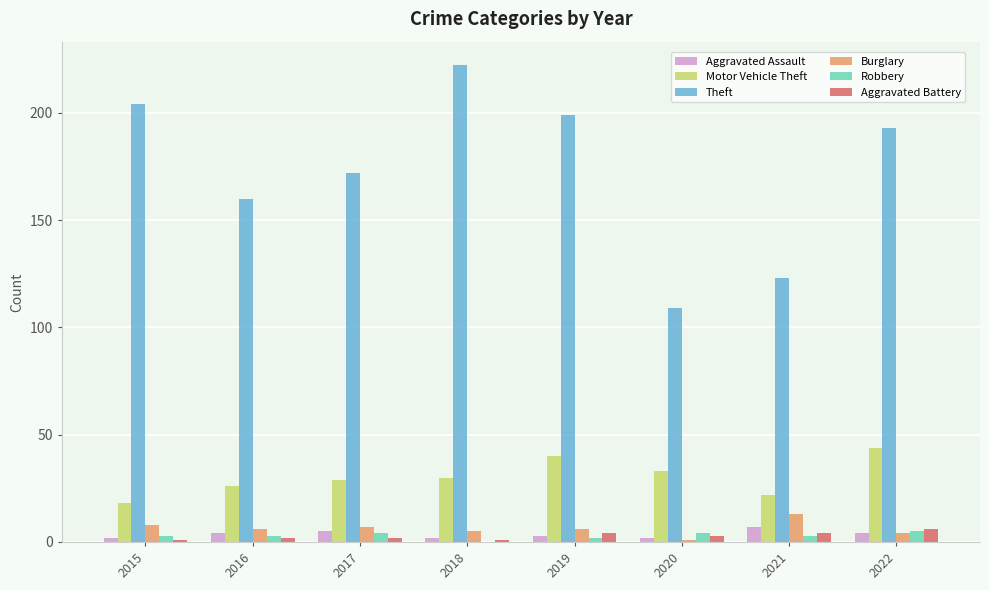

What is the greatest value displayed?

222